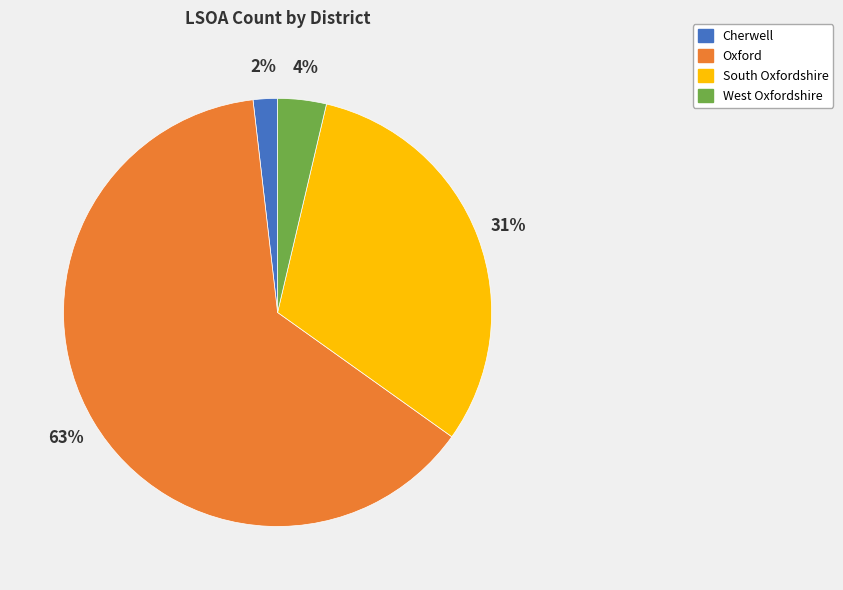

Do South Oxfordshire and West Oxfordshire together represent more than half of the pie?

No